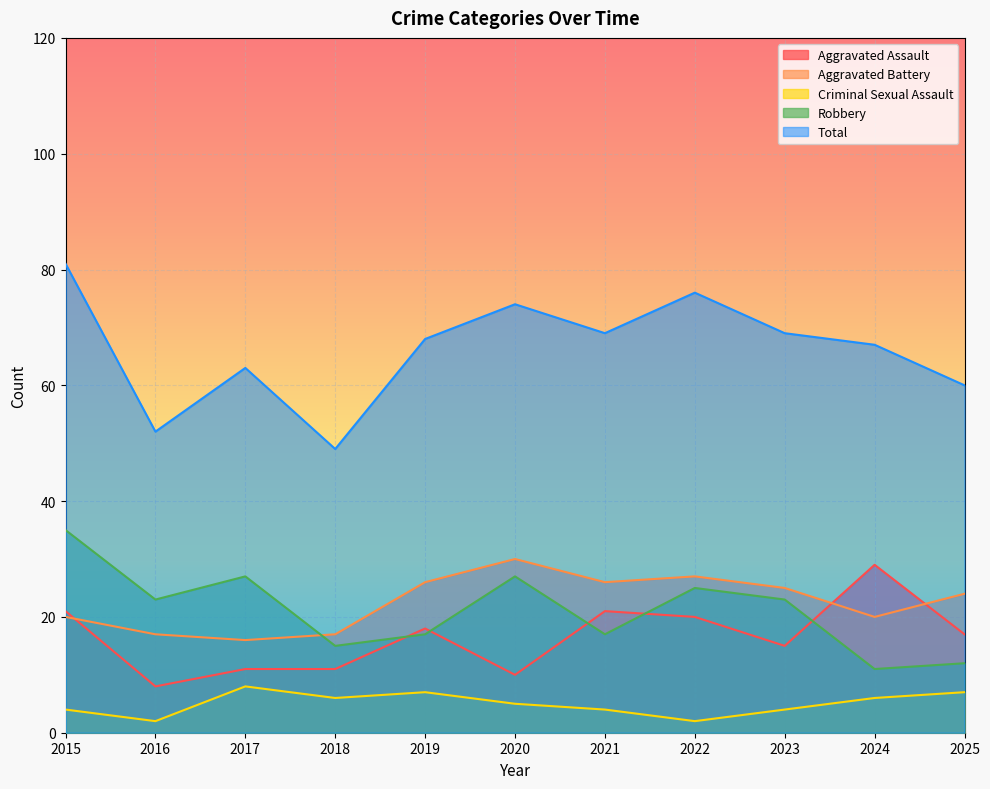

List the labels in order of Aggravated Assault value, smallest first.

2016, 2020, 2017, 2018, 2023, 2025, 2019, 2022, 2015, 2021, 2024